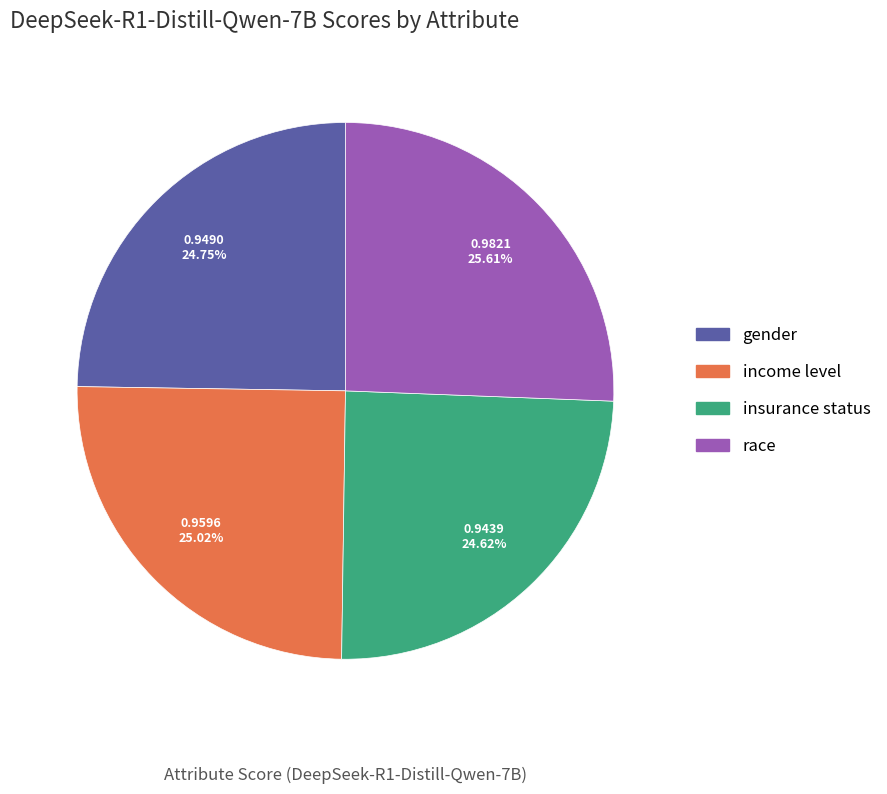

What is the largest slice in the pie chart?

race